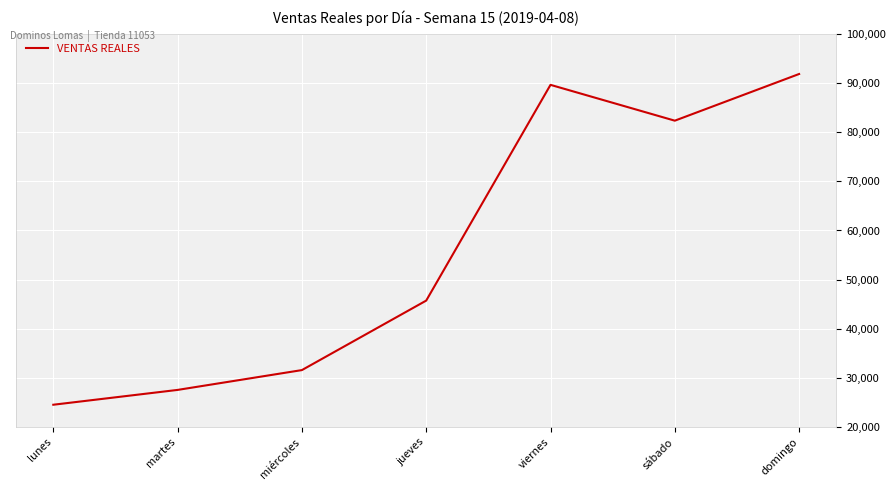

Which category has the lowest value across all series?

lunes